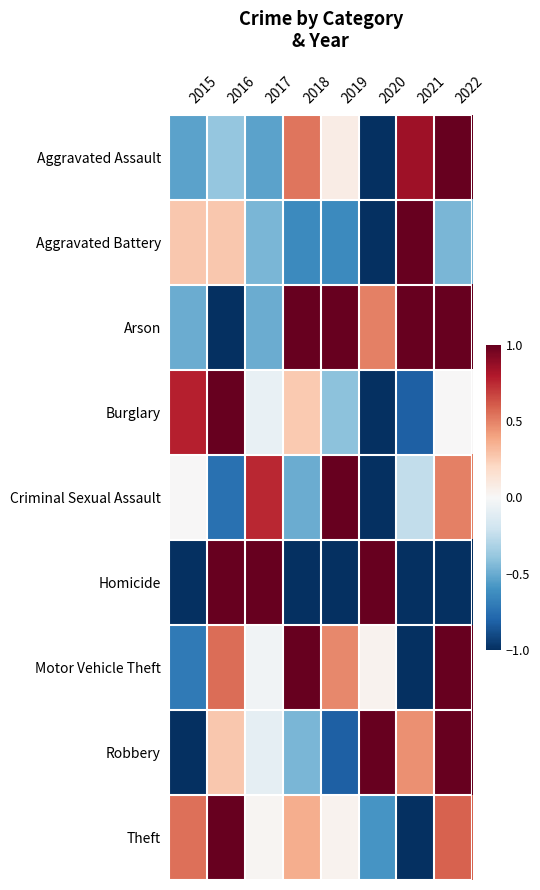

What is the difference between the highest and lowest values at 2016?

2.0